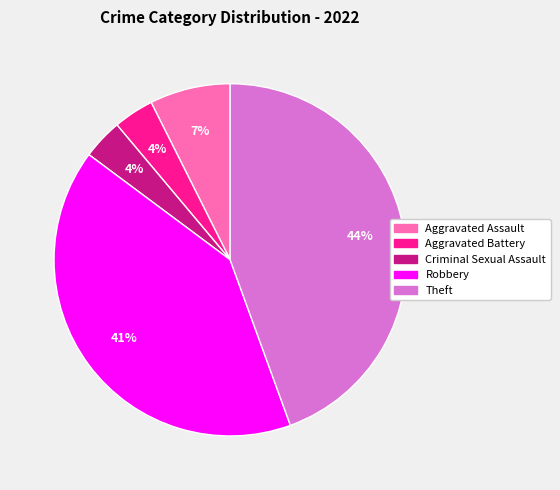

Which category has the biggest portion of the pie?

Theft